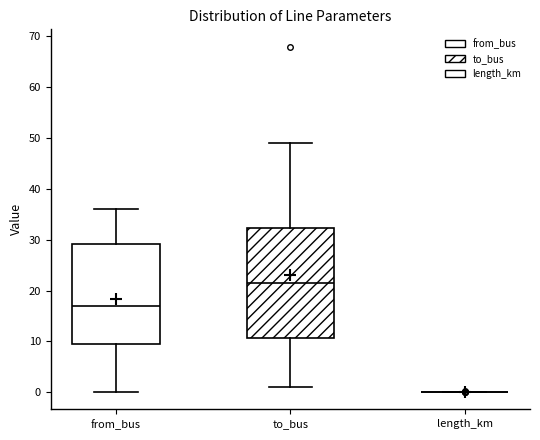

Comparing the boxes themselves (not the whiskers), which one is the tallest?

to_bus